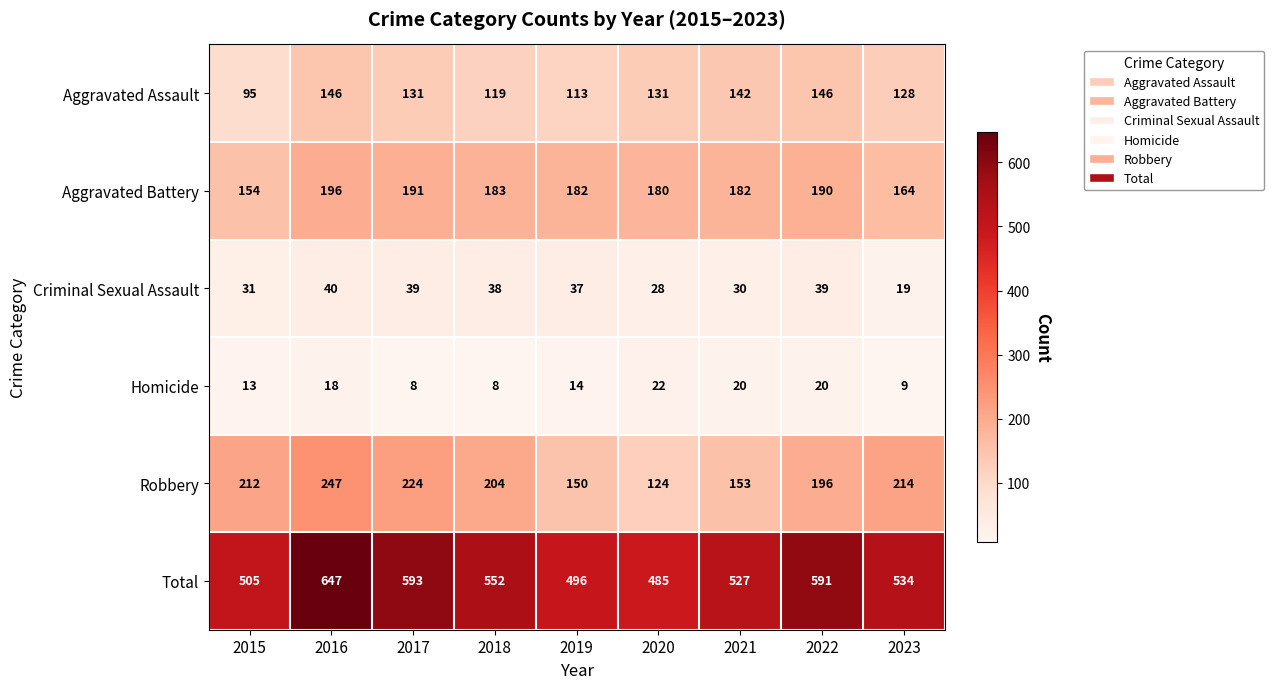

At which category is the sum across all series the highest?

2016